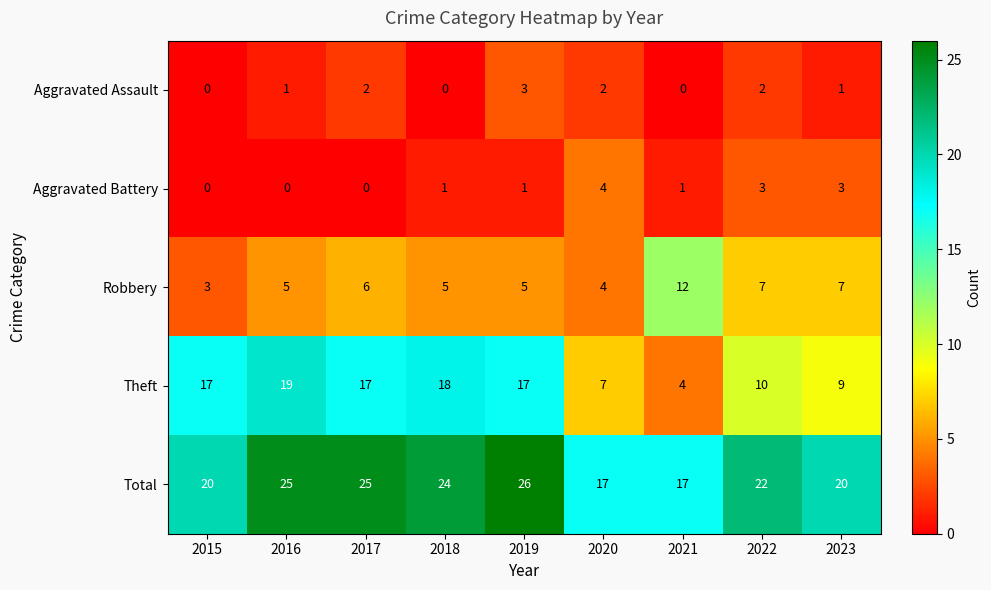

Which series has the widest spread of values?

Theft